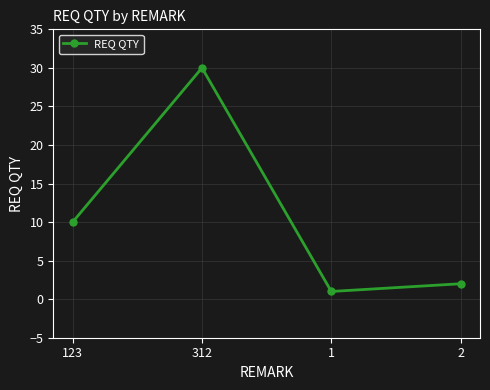

What is the value of the 4th point from the left?

2